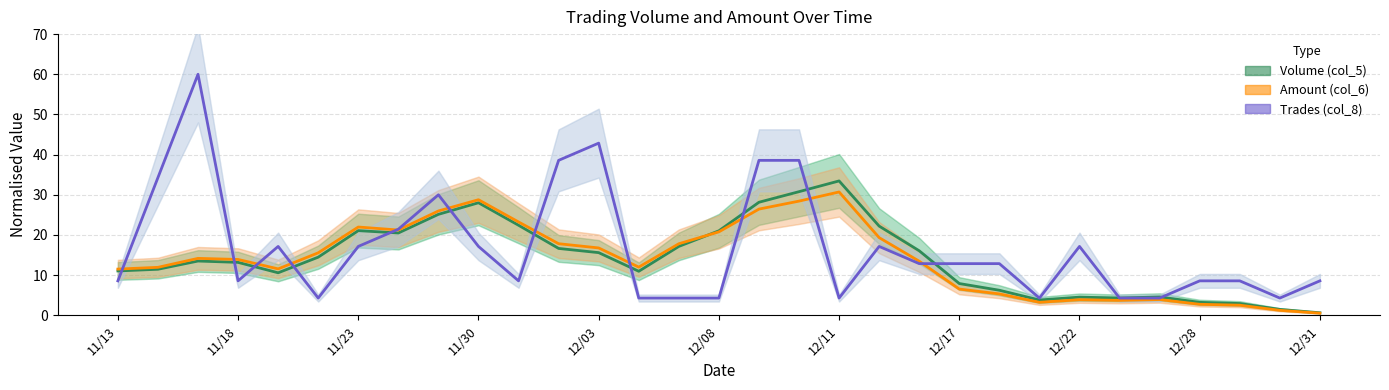

Does the chart have visible grid lines?

Yes